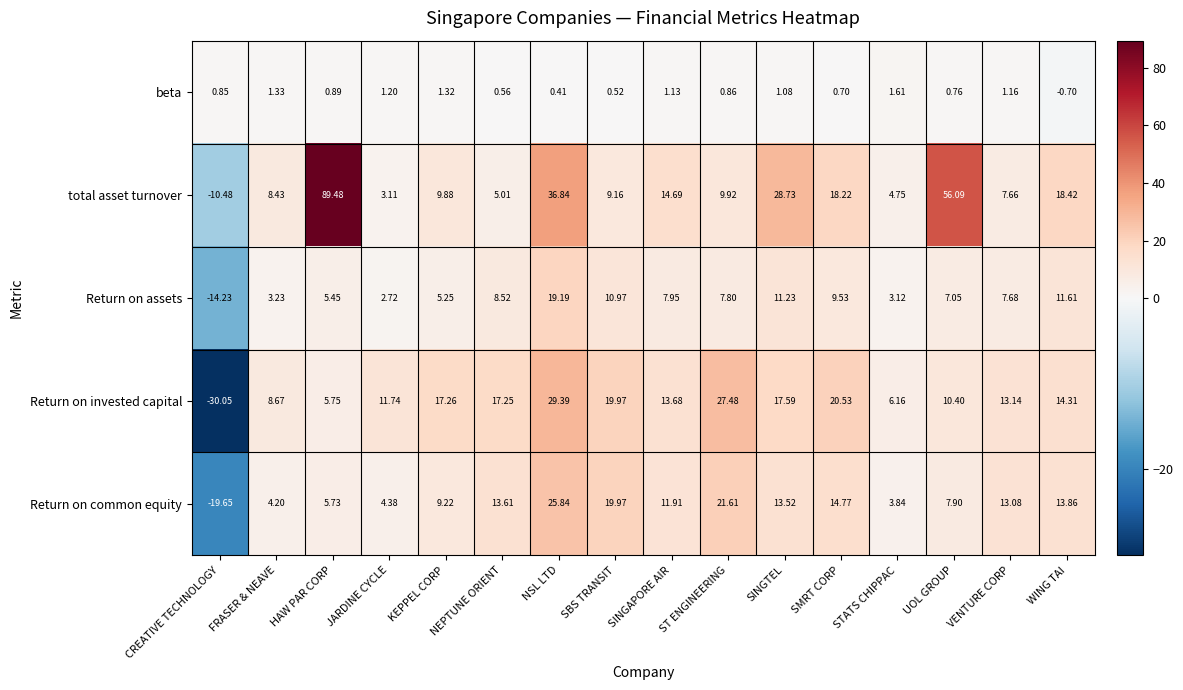

Which series has the widest spread of values?

total asset turnover